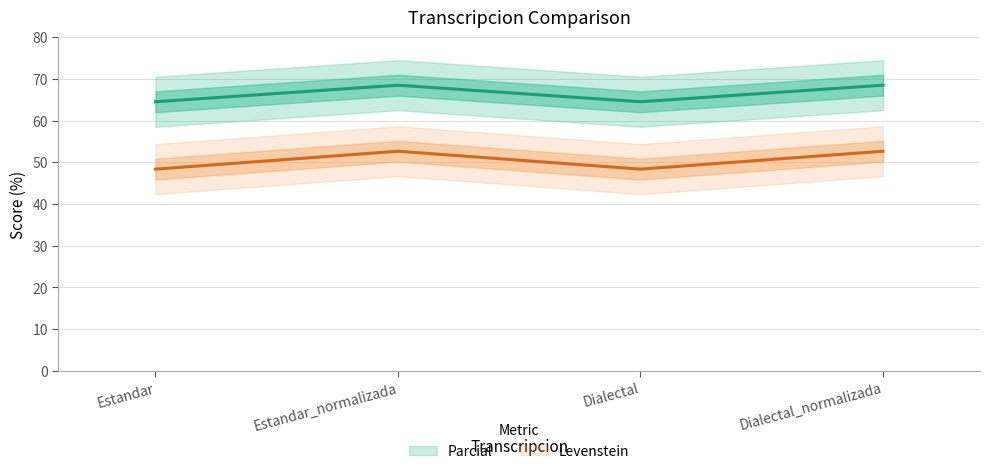

Which series has the largest total across all categories?

Levenstein